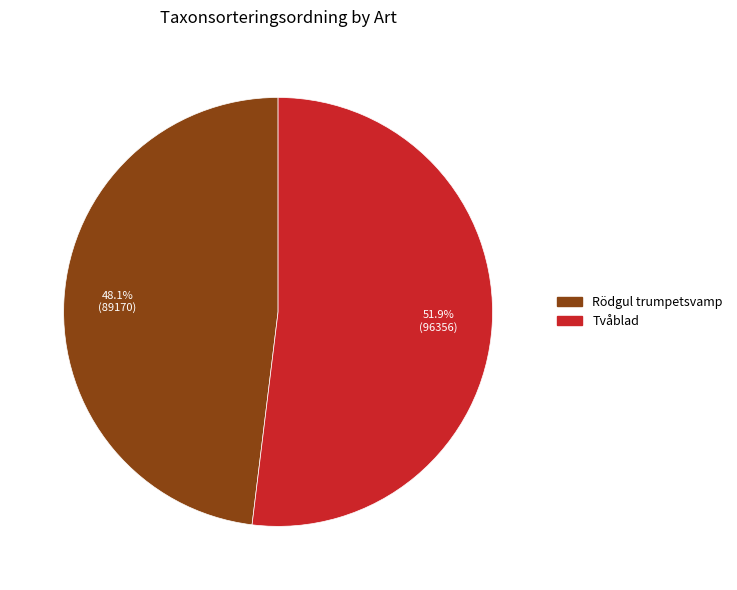

How many slices are in this pie chart?

2